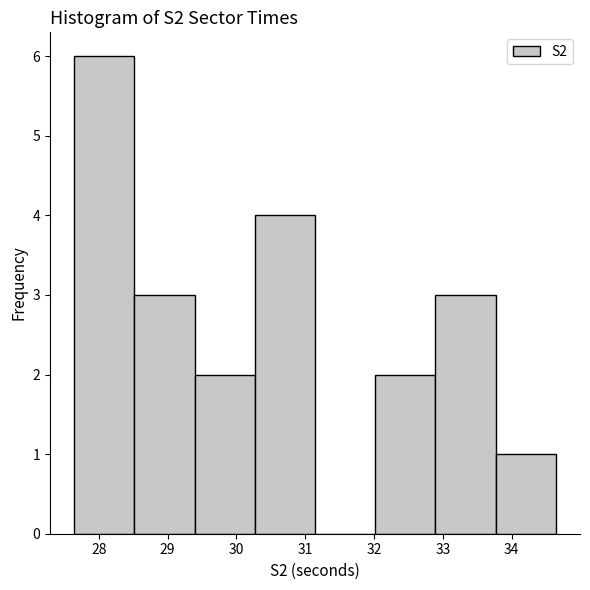

Reading left to right, transcribe this chart: for each bar, give the range it covers on the x-axis and its height. Neither the bar edges nor the heights are printed on the chart, so give them approximately, as read against the axes.

27.6 to 28.5: 6
28.5 to 29.4: 3
29.4 to 30.3: 2
30.3 to 31.1: 4
31.1 to 32.0: 0
32.0 to 32.9: 2
32.9 to 33.8: 3
33.8 to 34.6: 1